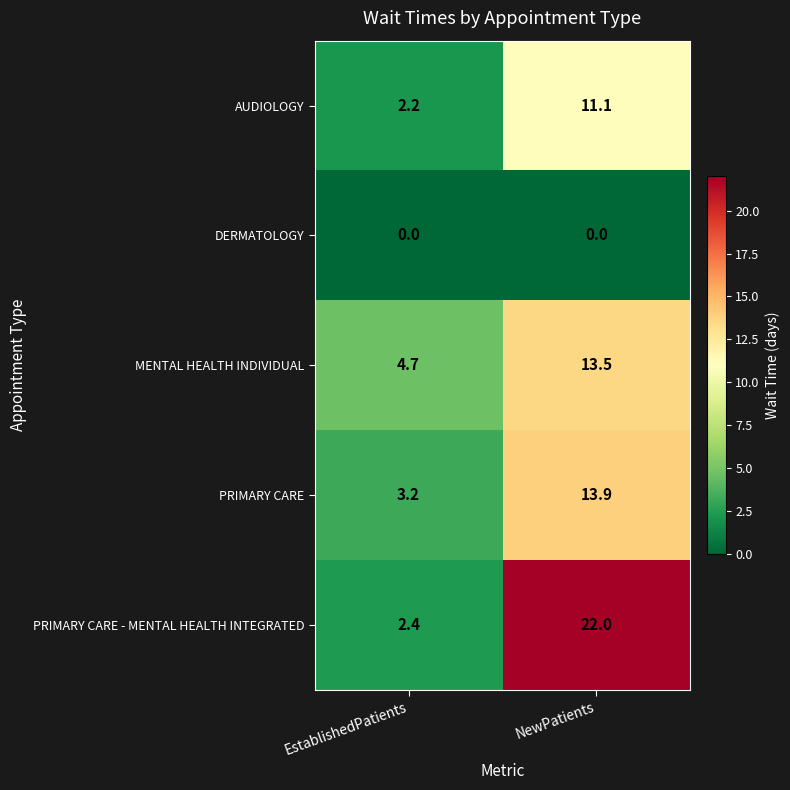

Reading left to right, extract all data points from this chart.

AUDIOLOGY: 2.2	11.1
DERMATOLOGY: 0.0	0.0
MENTAL HEALTH INDIVIDUAL: 4.7	13.5
PRIMARY CARE: 3.2	13.9
PRIMARY CARE - MENTAL HEALTH INTEGRATED: 2.4	22.0